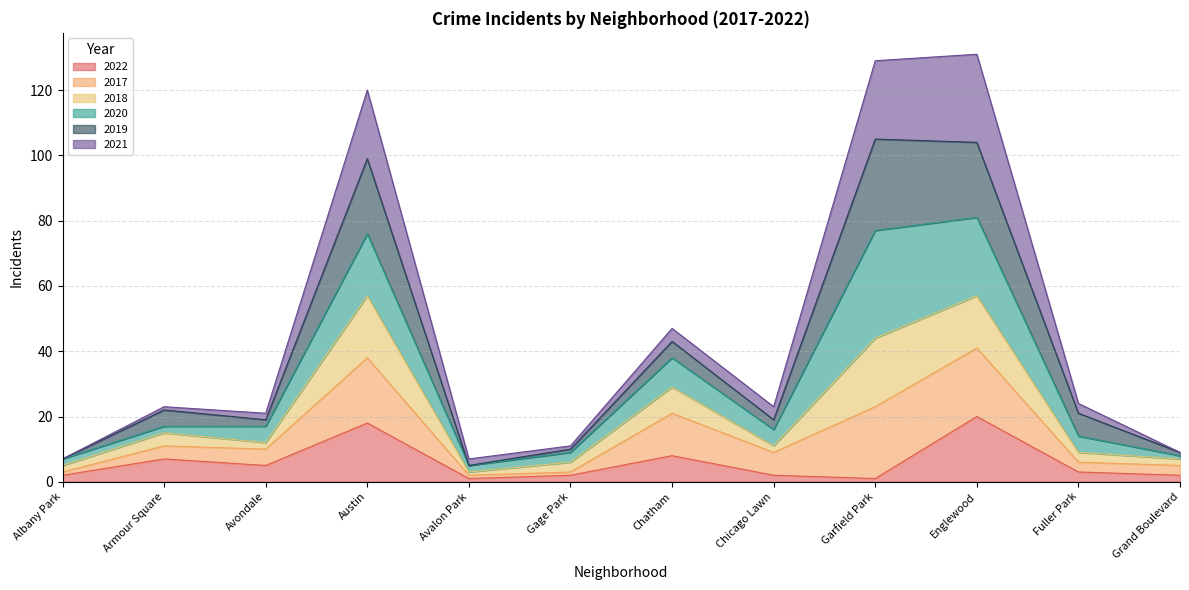

What is the highest value of the 2022 series?

20